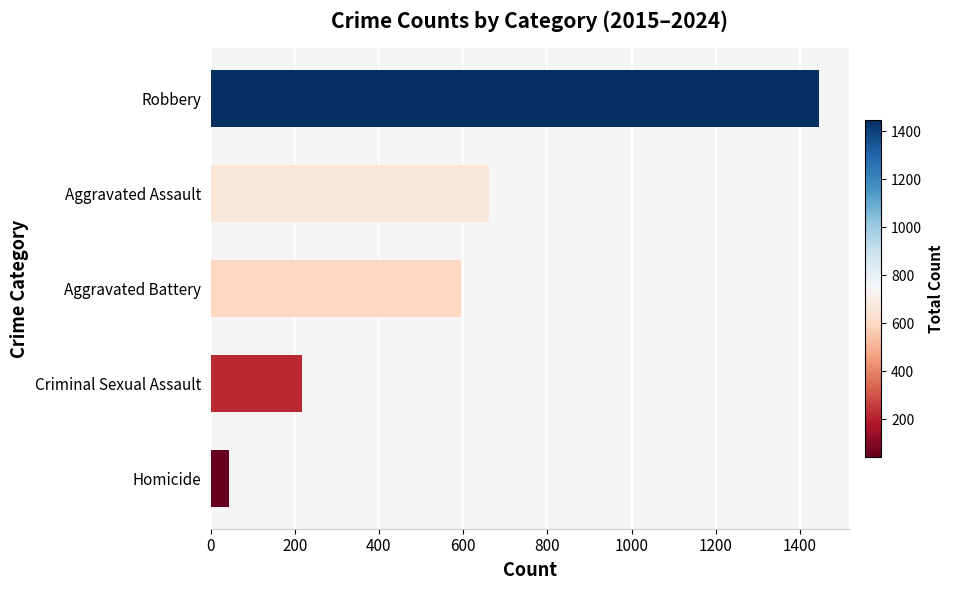

List the labels in order of value, largest first.

Robbery, Aggravated Assault, Aggravated Battery, Criminal Sexual Assault, Homicide